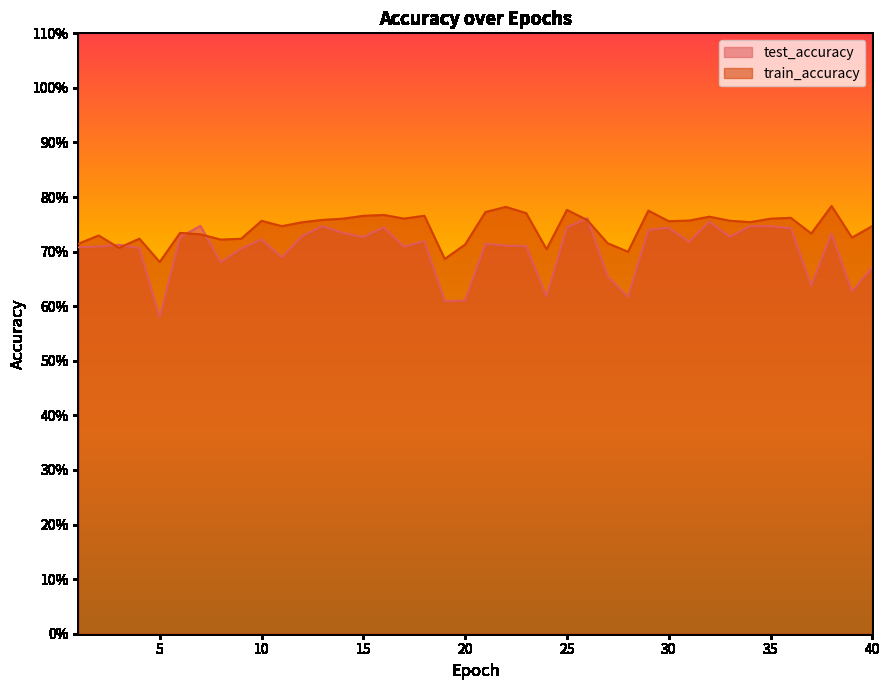

Does the chart have visible grid lines?

No